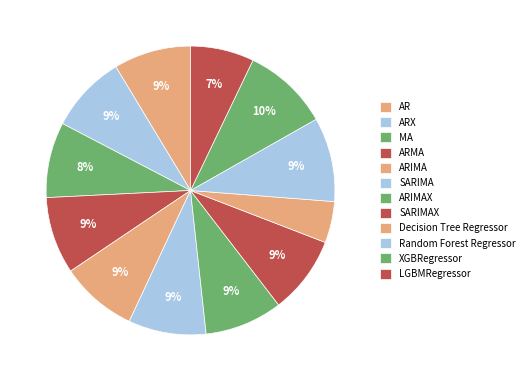

Is Decision Tree Regressor the majority of the pie?

No